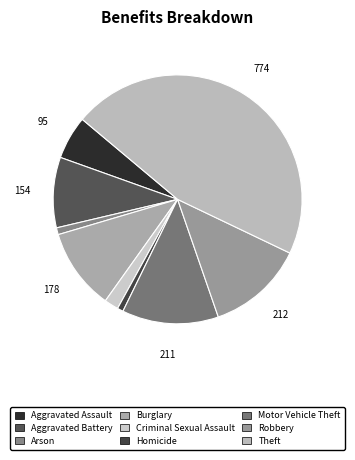

Which has a higher value, Theft or Arson?

Theft